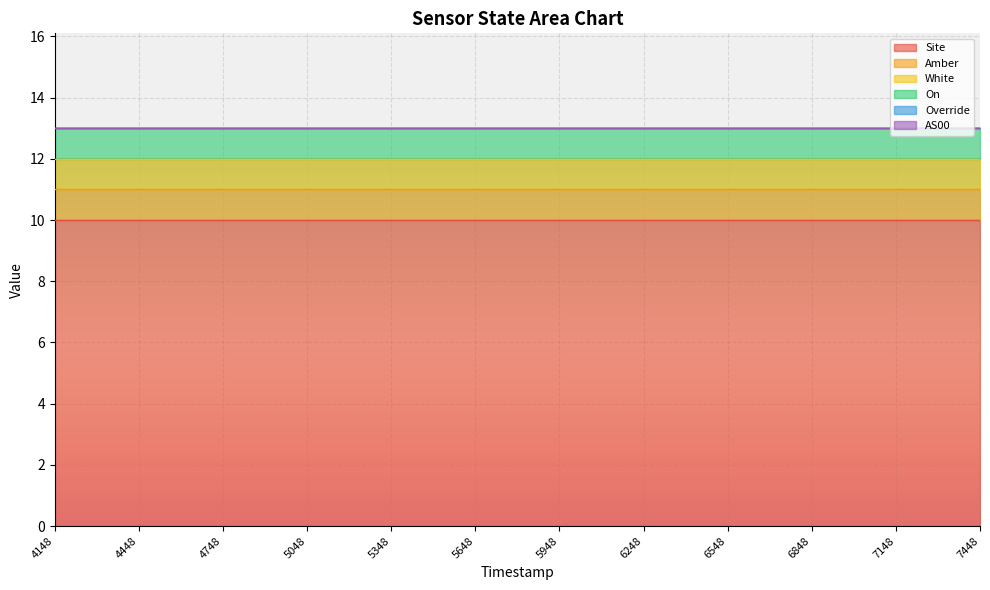

Is the value of Amber at 1690616248 greater than the value of White at 1690617448?

No